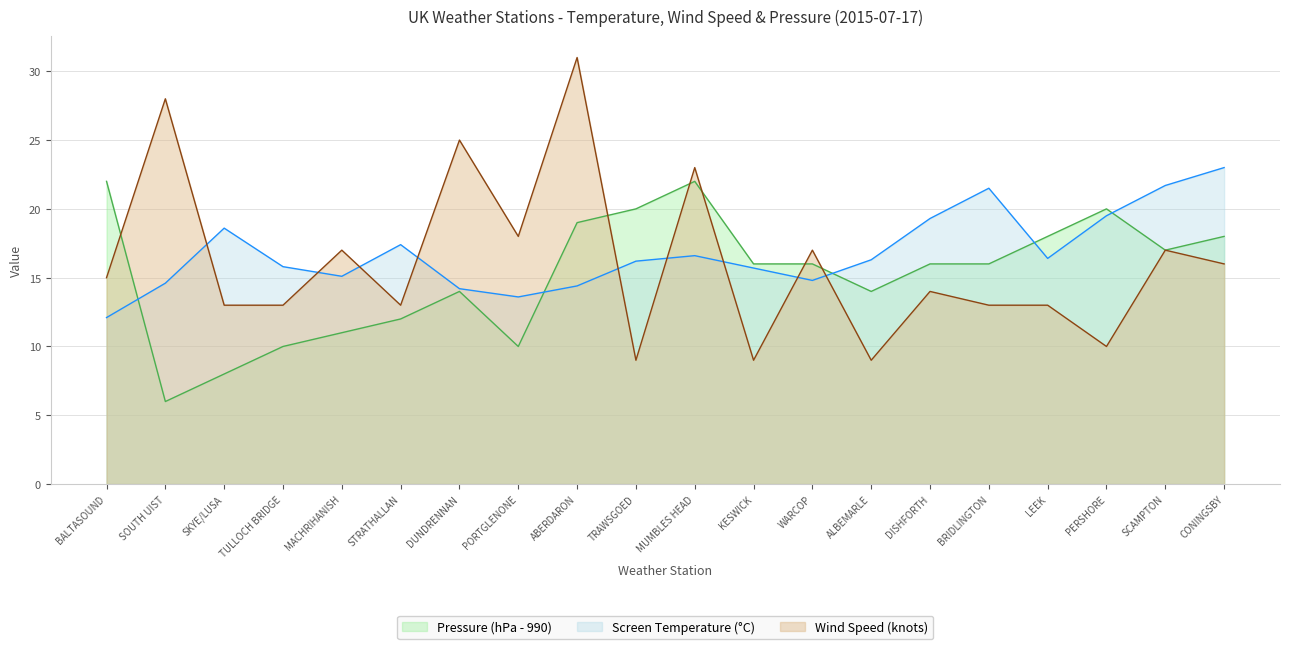

True or false: Screen Temperature and Wind Speed cross at least once.

True